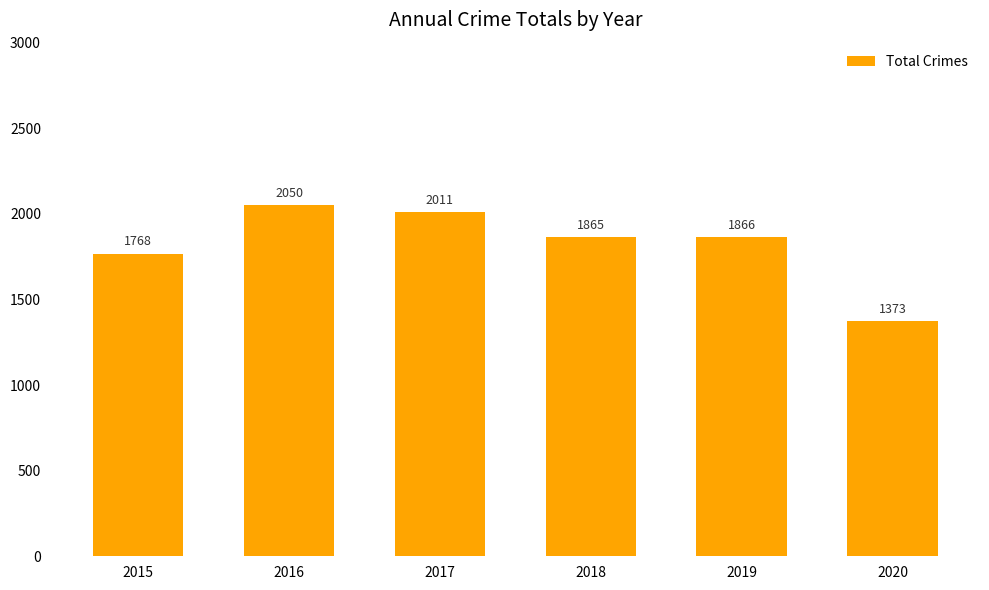

How many data points does each series have?

6